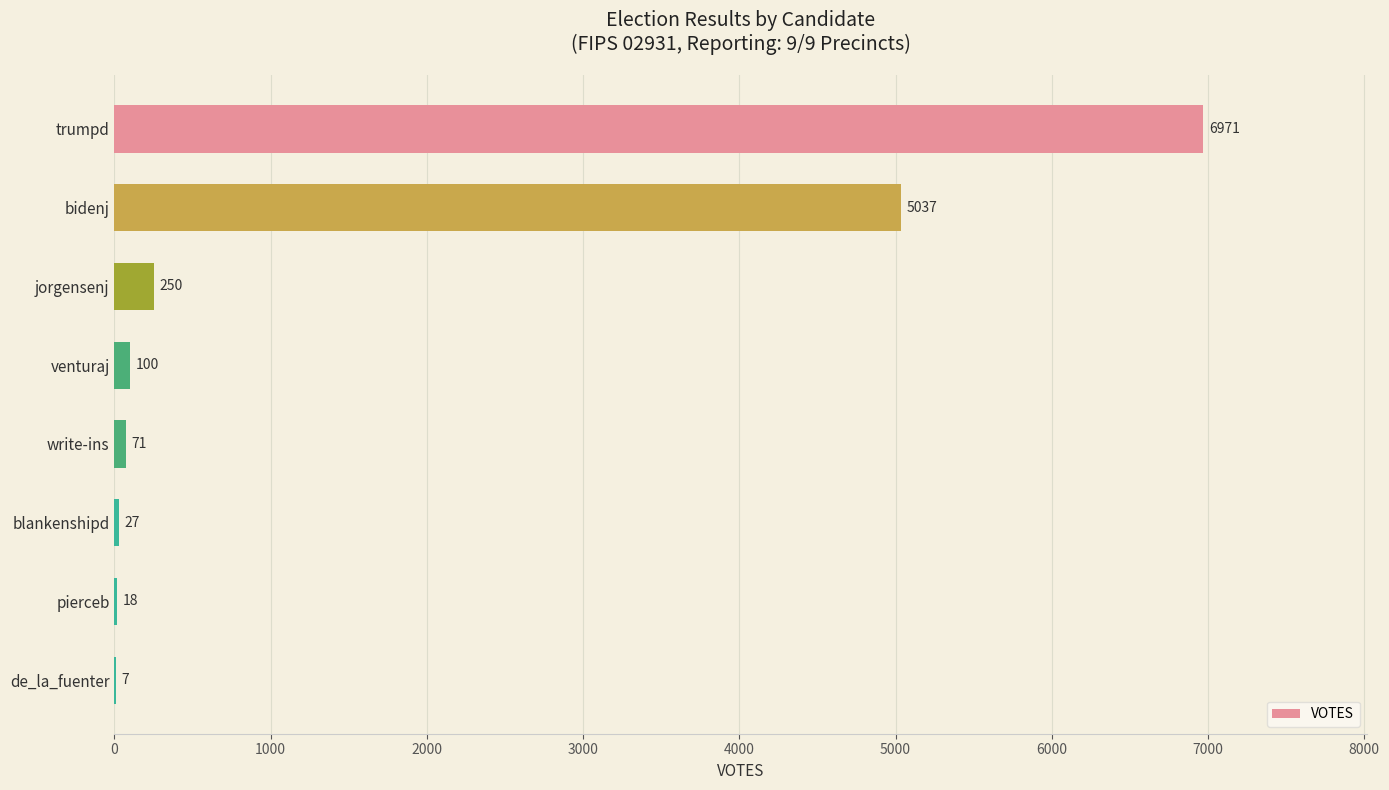

What is the maximum value shown in the chart?

6971